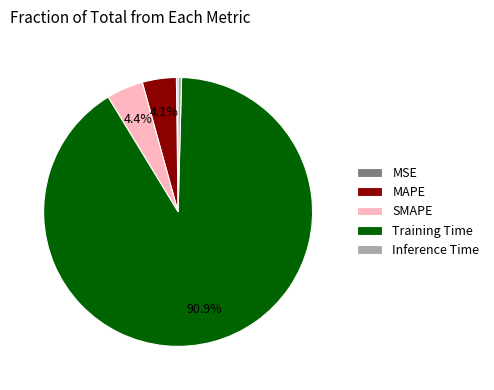

Which slice is the largest?

Training Time